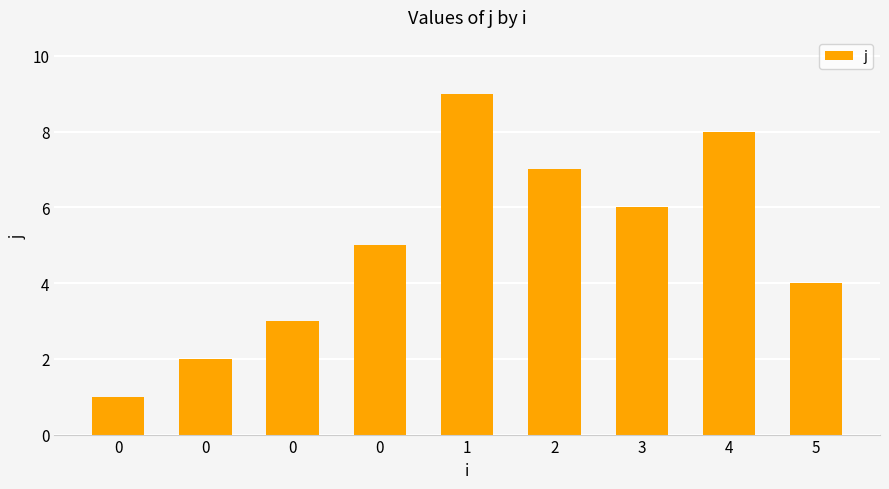

How many bars are there in total?

9